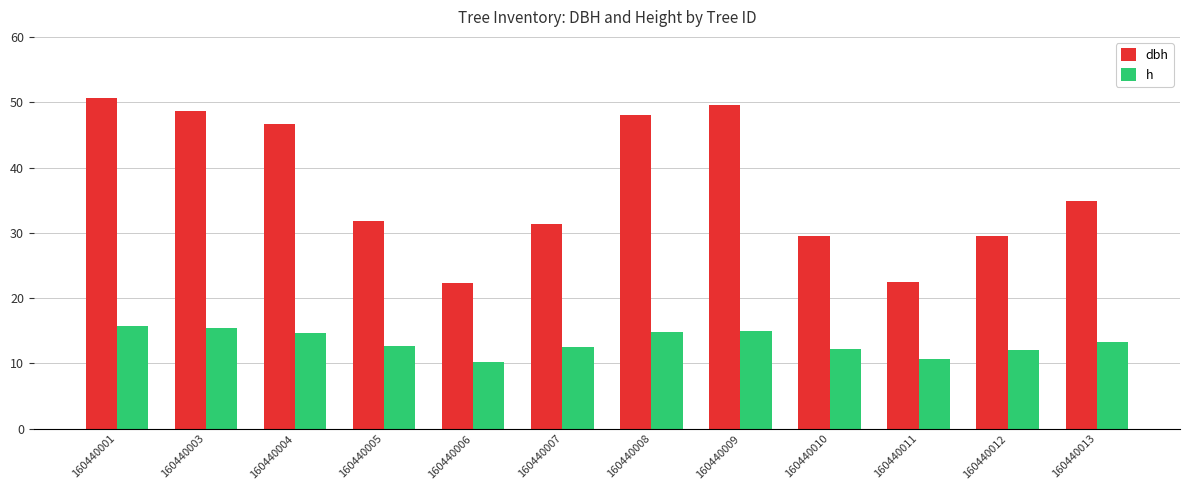

What is the difference between the maximum and second lowest values in the h series?

5.0